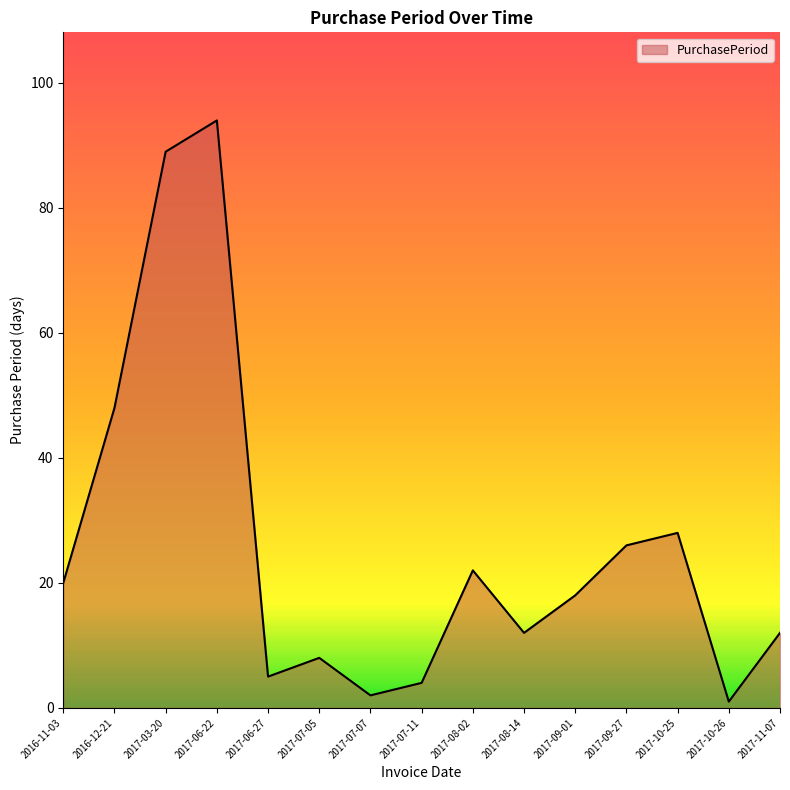

What is the change in value from 2017-03-20 to 2017-10-25?

-61